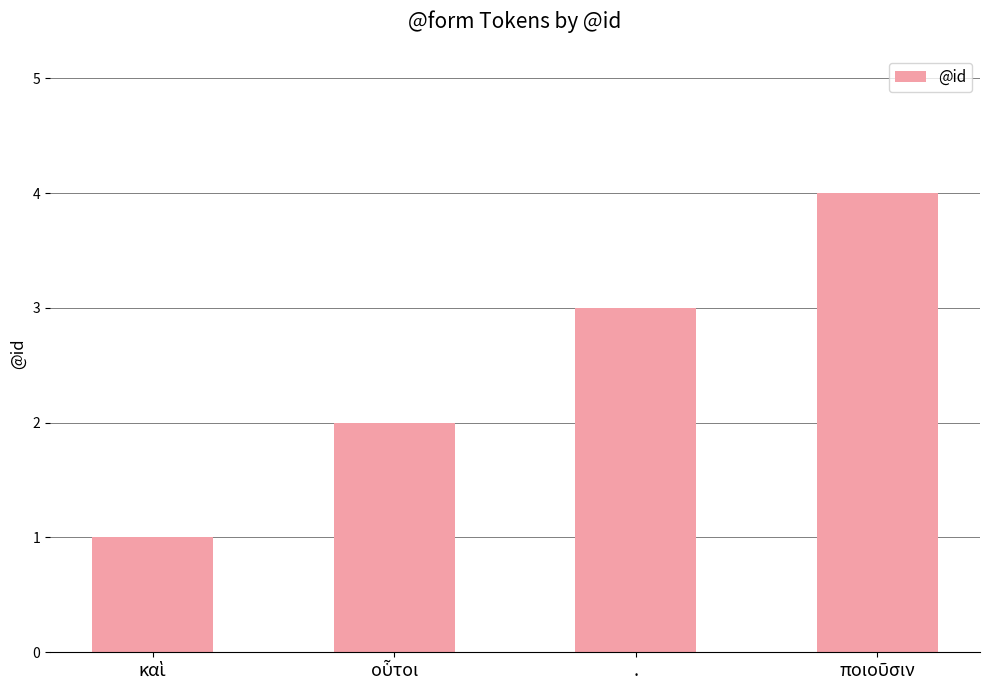

What is the sum of all values?

10